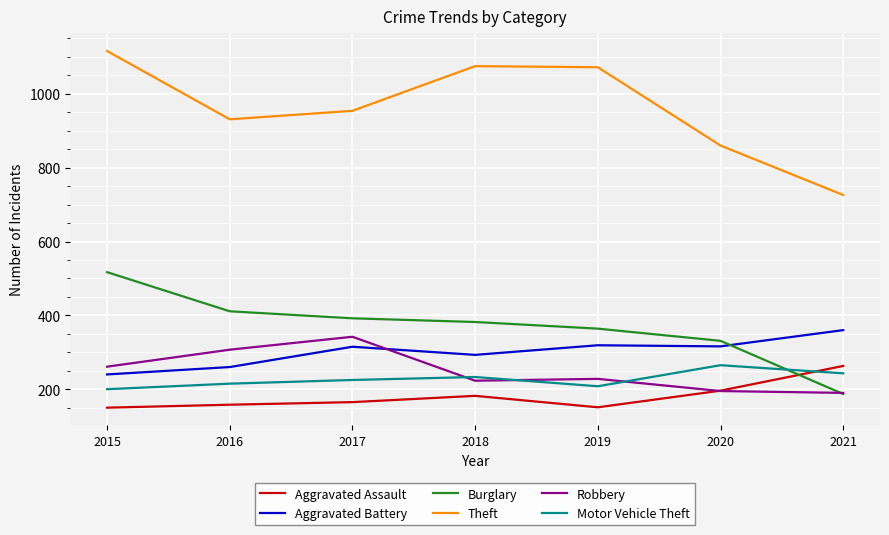

What is the difference between the highest and lowest values at 2020?

665